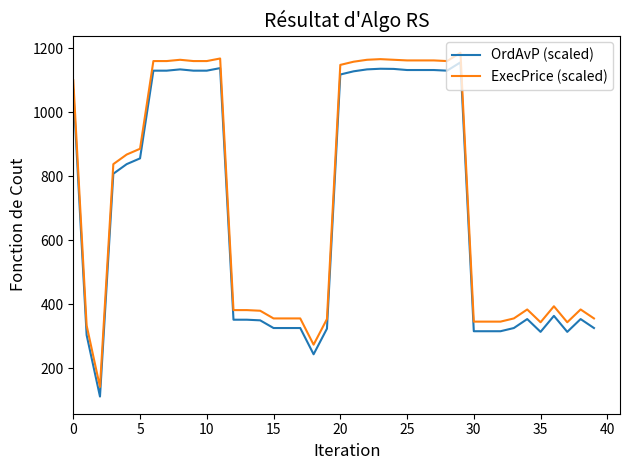

True or false: ExecPrice (scaled) and OrdAvP (scaled) intersect in this chart.

False